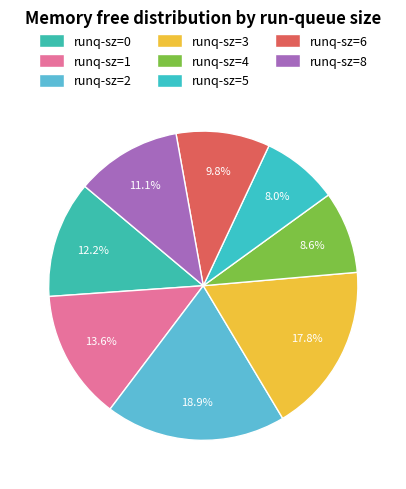

How many slices are in this pie chart?

8